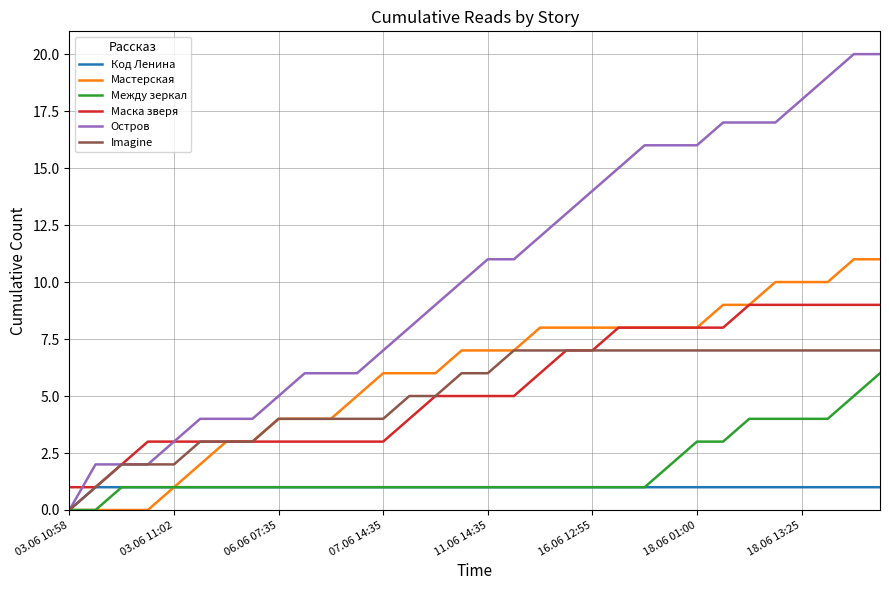

List the series in order of their peak value, highest first.

Остров, Мастерская, Маска зверя, Imagine, Между зеркал, Код Ленина